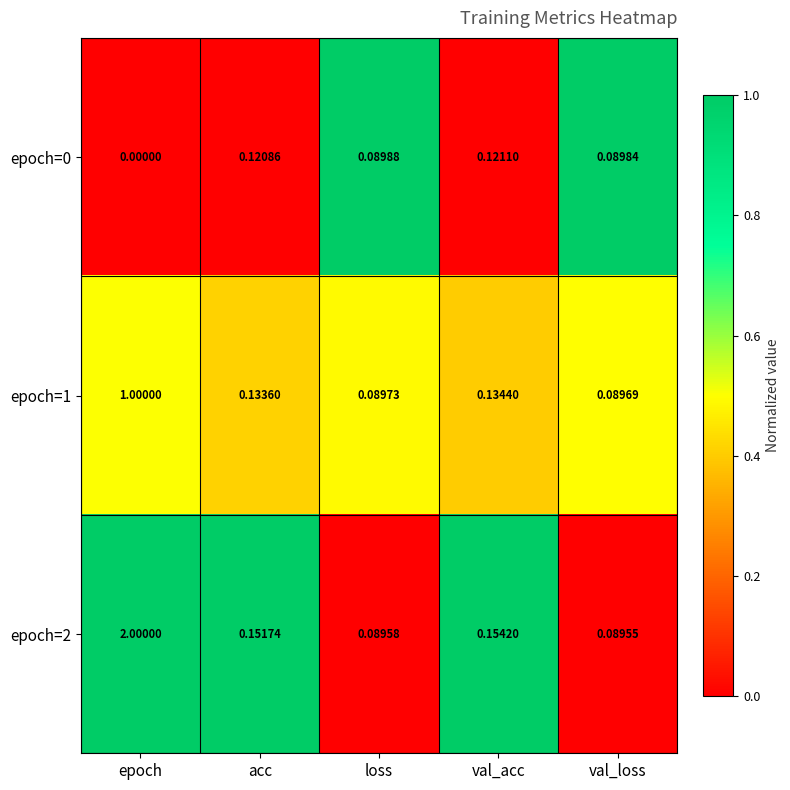

At how many categories does at least one series exceed 0?

5